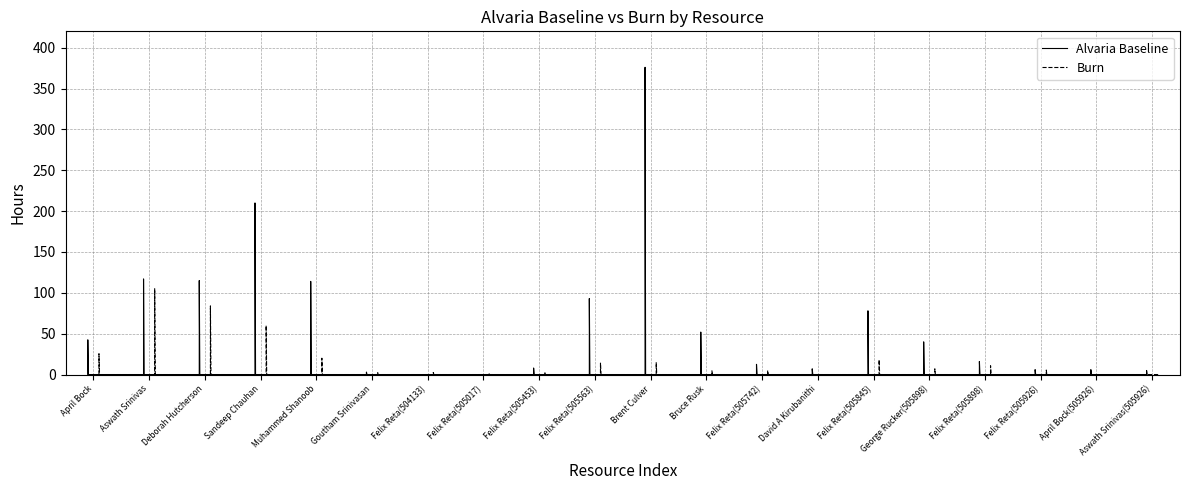

Between Felix Reta(505845) and Felix Reta(505926), which series saw the biggest shift?

Alvaria Baseline